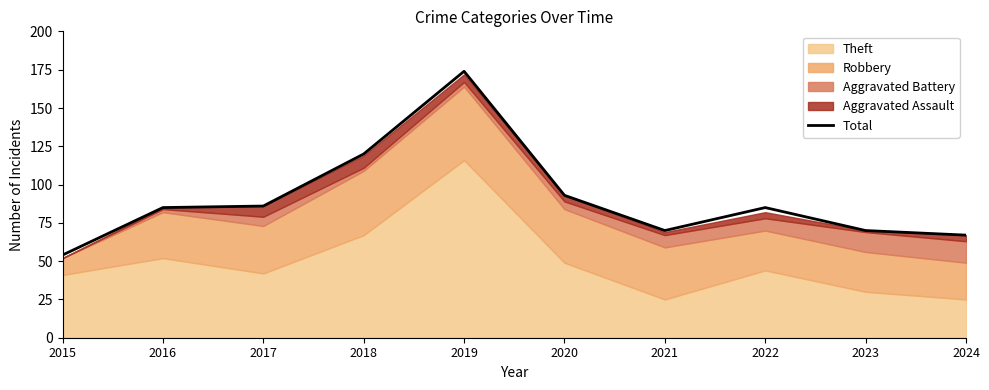

What is the difference between the maximum and second lowest values?

107